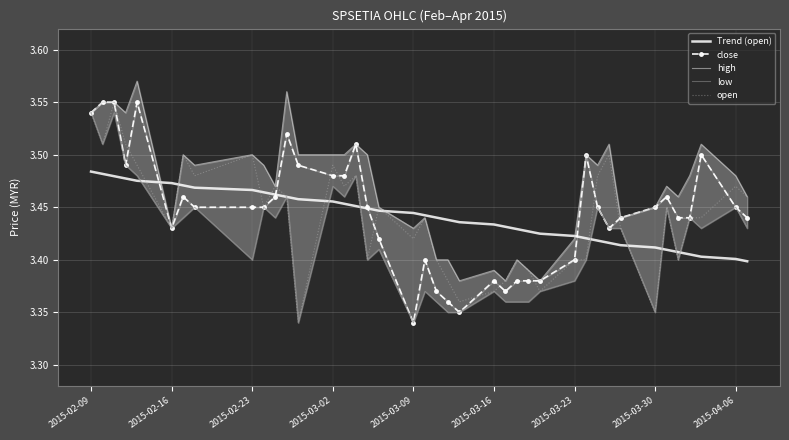

What is the highest value of the open series?

3.5